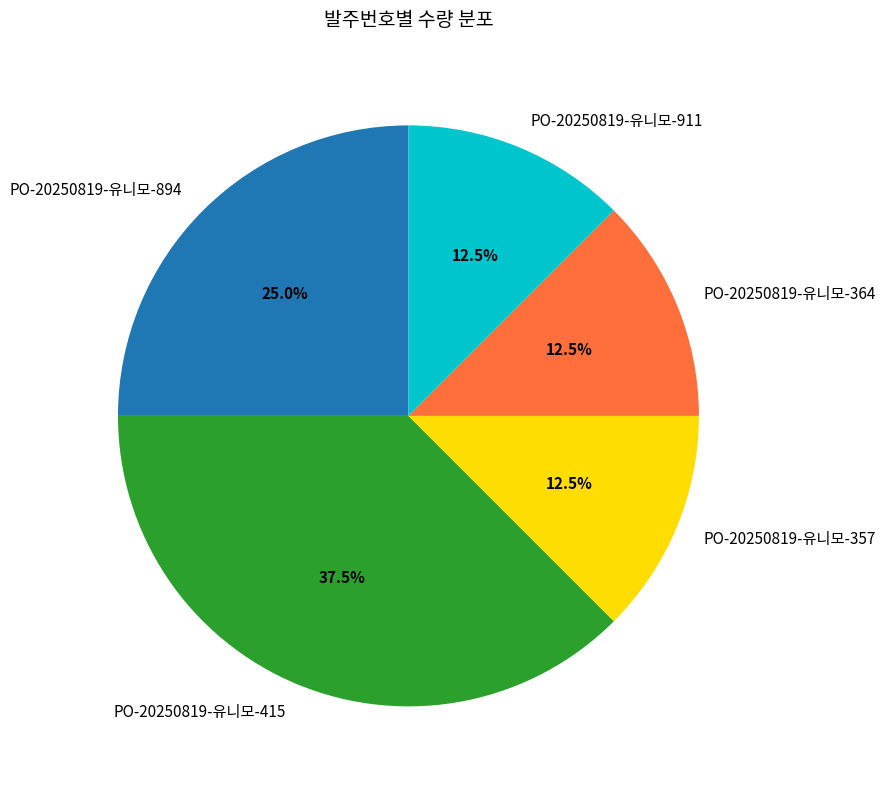

What is the ratio of the value at PO-20250819-유니모-357 to the value at PO-20250819-유니모-364?

1.0